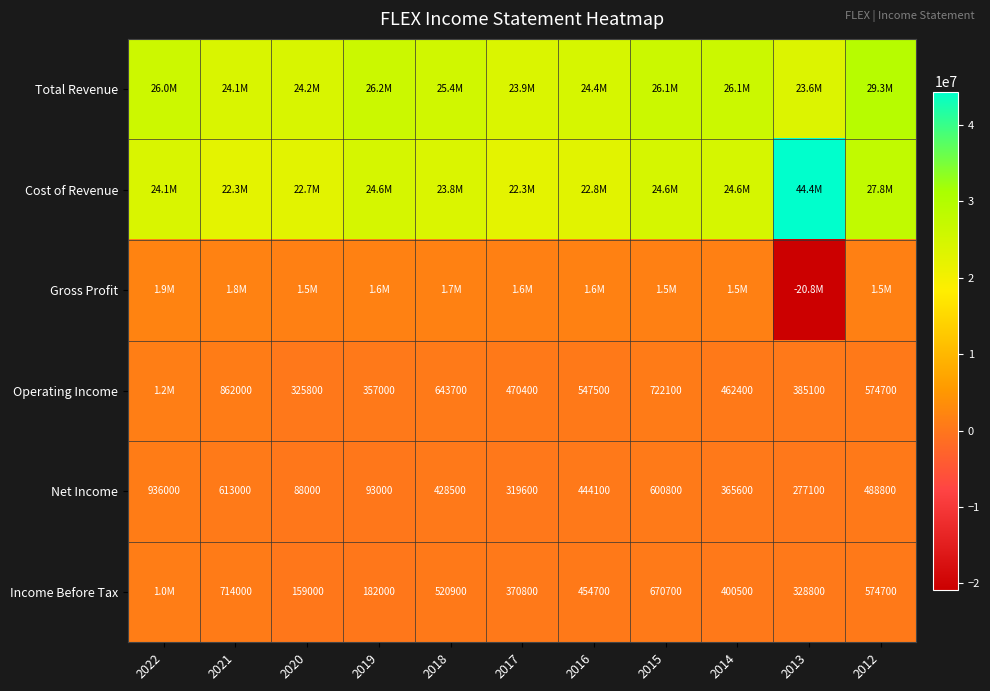

What is the highest value of the Net Income series?

936000